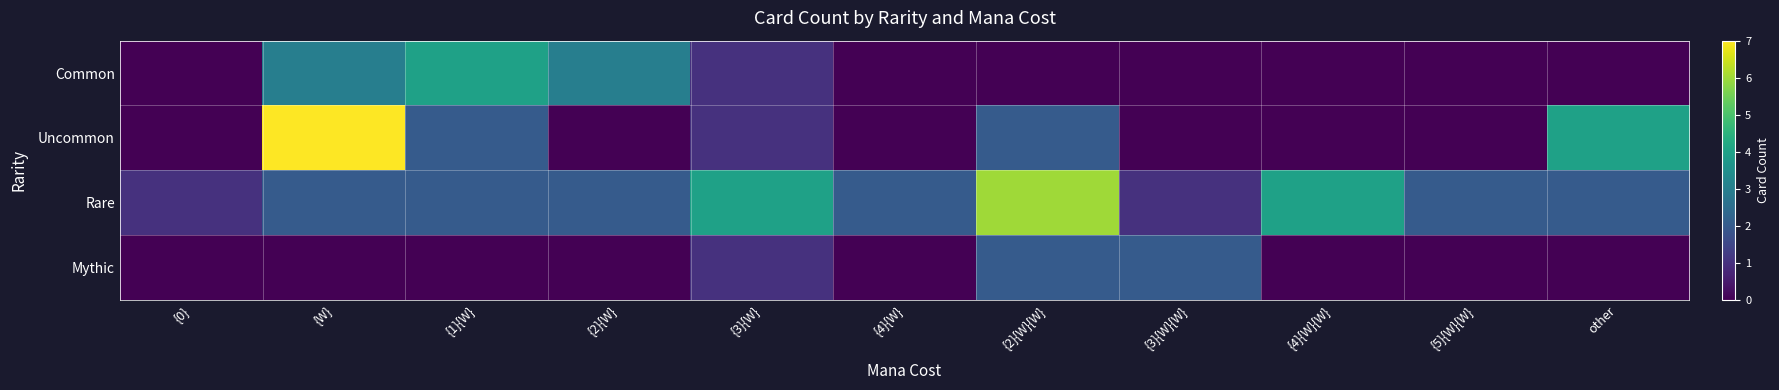

What is the maximum value shown in the chart?

7